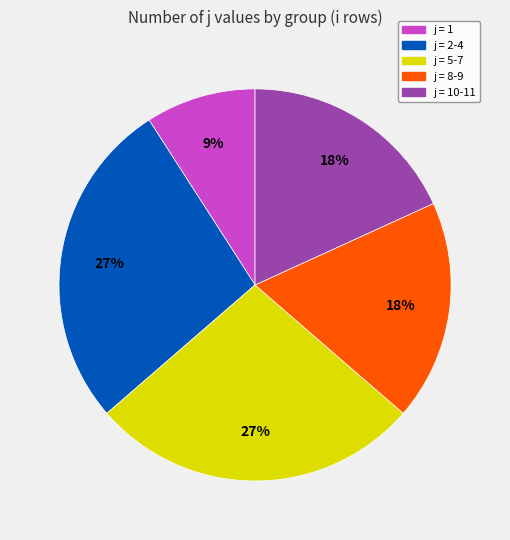

To the nearest percent, what percentage of the pie is j = 10-11?

18%